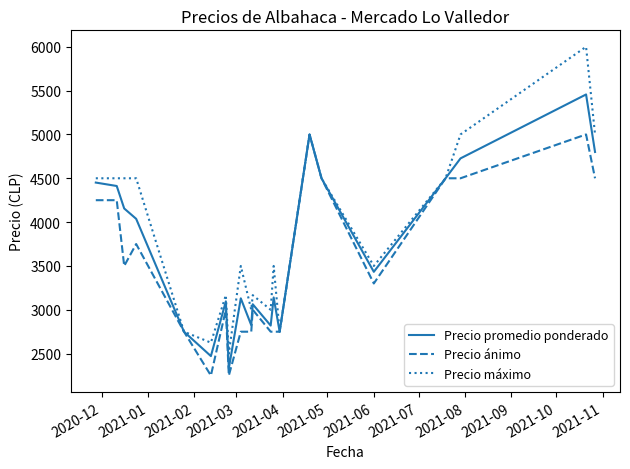

Which series has the largest range (max minus min)?

Precio máximo